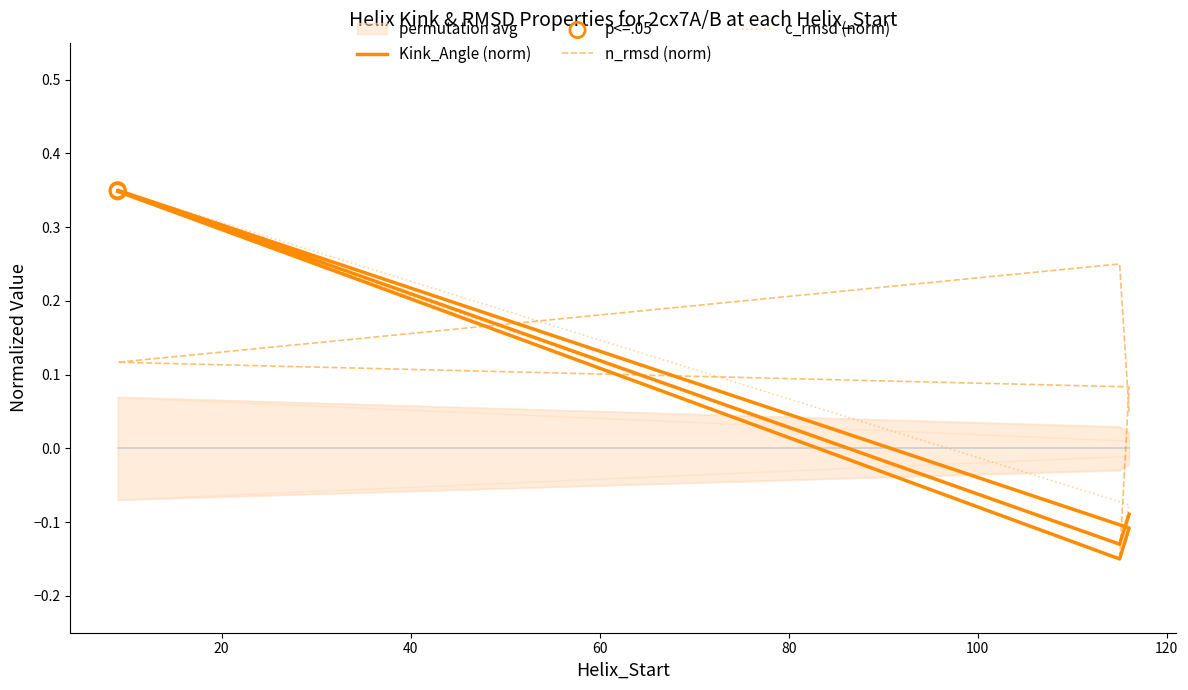

Which series has the largest Y range (max minus min)?

Kink_Angle